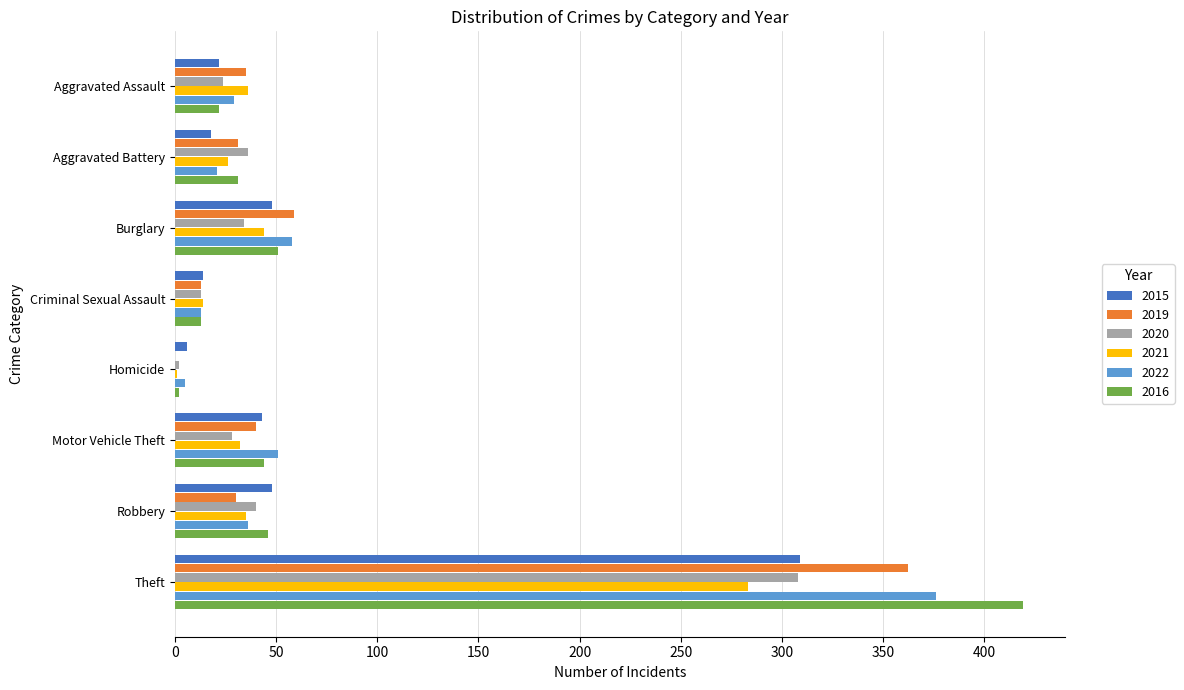

What is the approximate value of 2020 at Robbery?

40